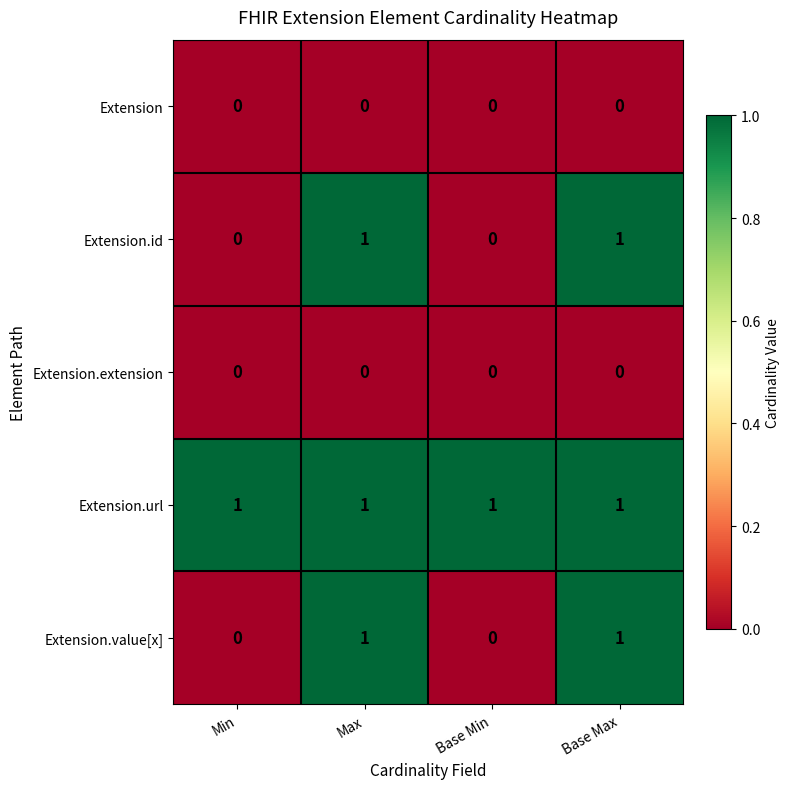

Is it true that Extension.url equals 1 at Max?

True